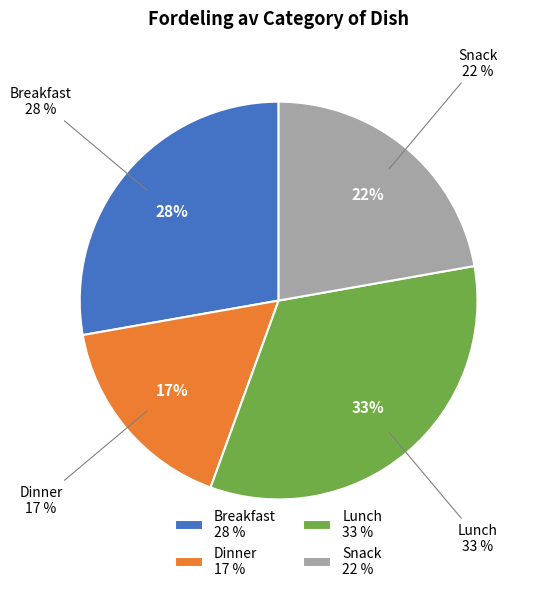

Does Breakfast represent more than half of the total?

No